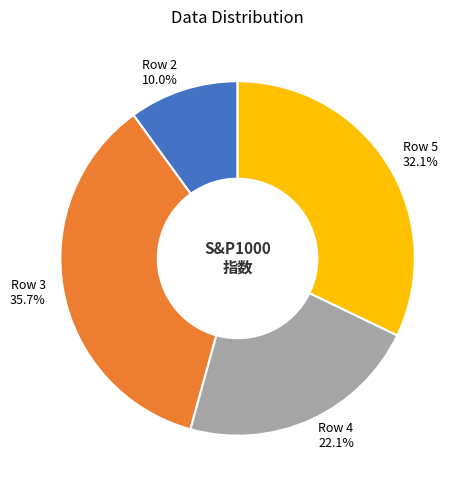

Between Row 3 and Row 4, which is larger?

Row 3